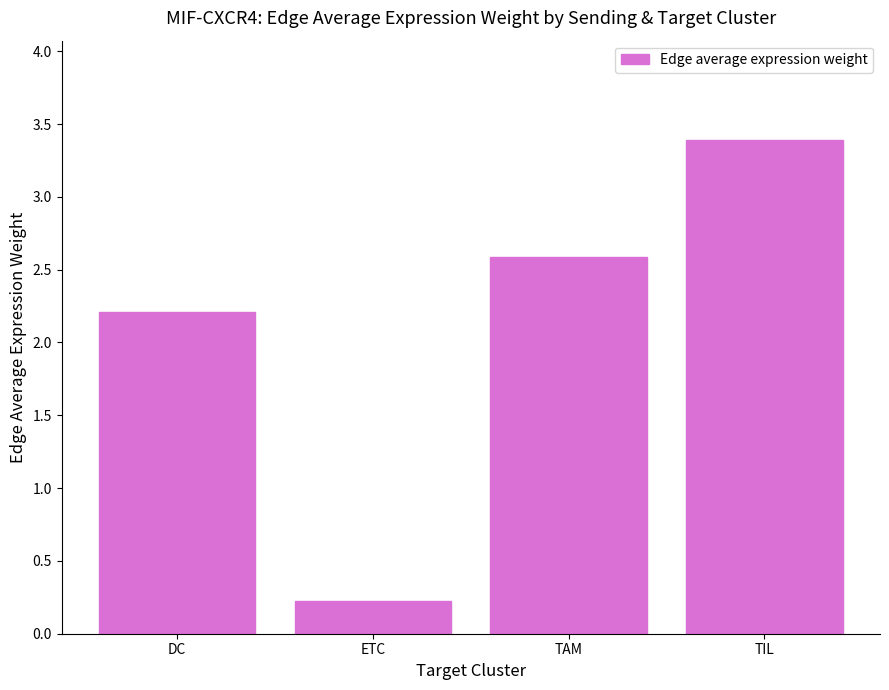

Rank the categories by value from highest to lowest.

TIL, TAM, DC, ETC